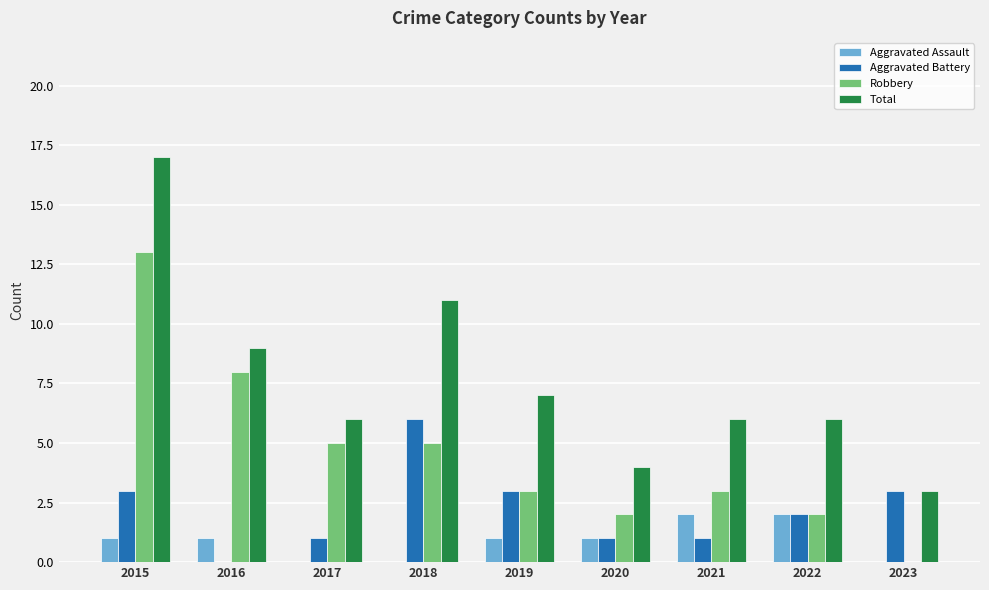

Is it true that Robbery equals 7 at 2018?

False